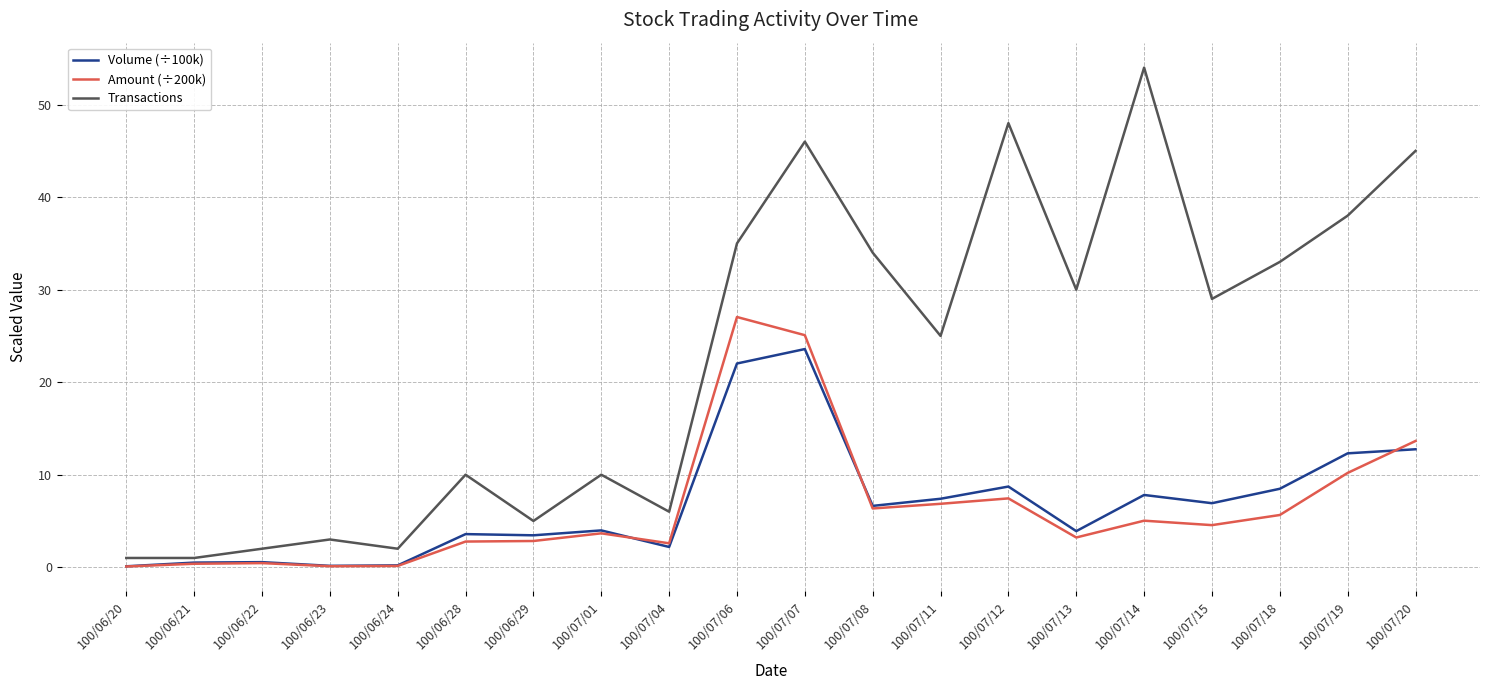

At which category is the sum across all series the highest?

100/07/07